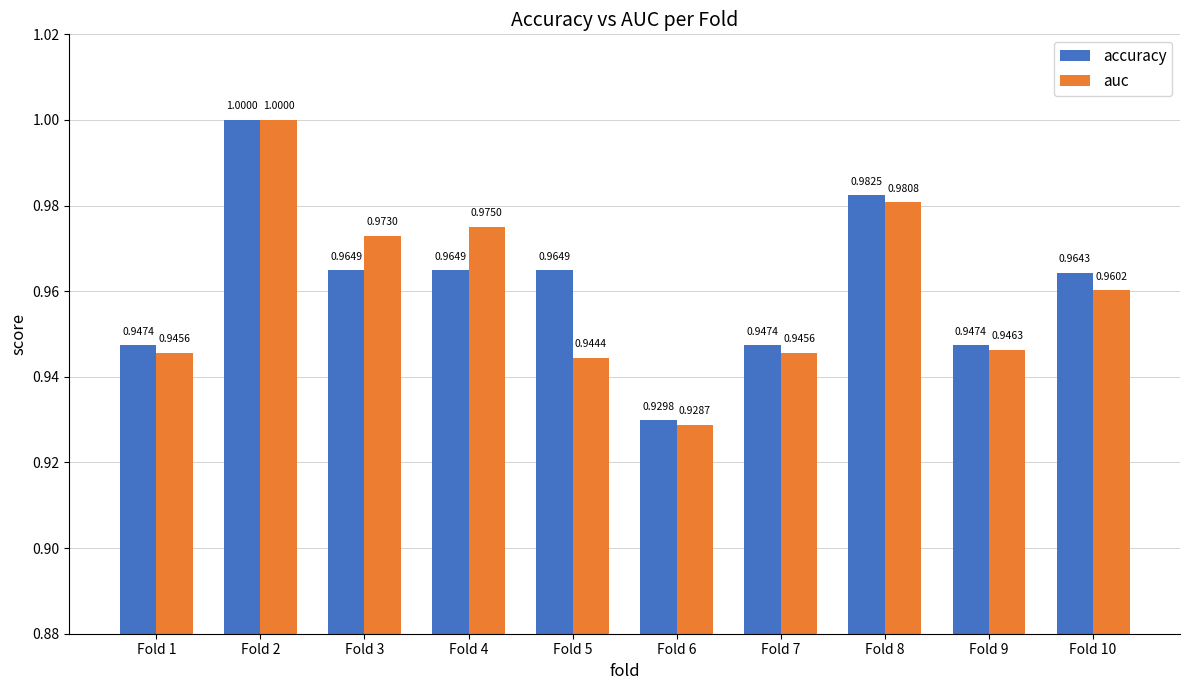

Between Fold 1 and Fold 5, which series saw the biggest shift?

accuracy